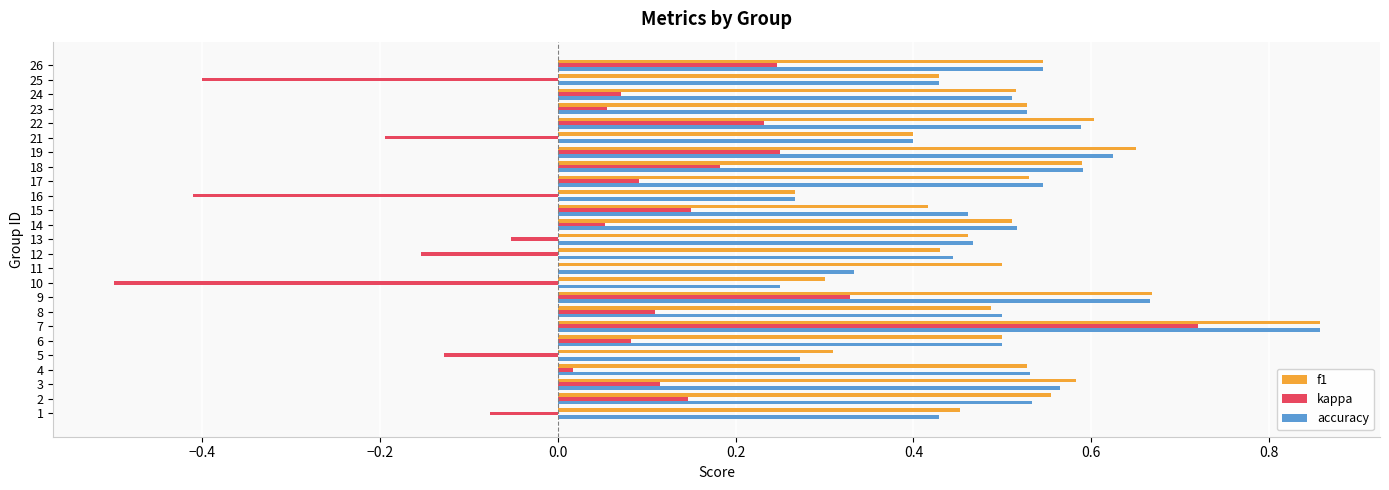

Which series has the widest spread of values?

kappa